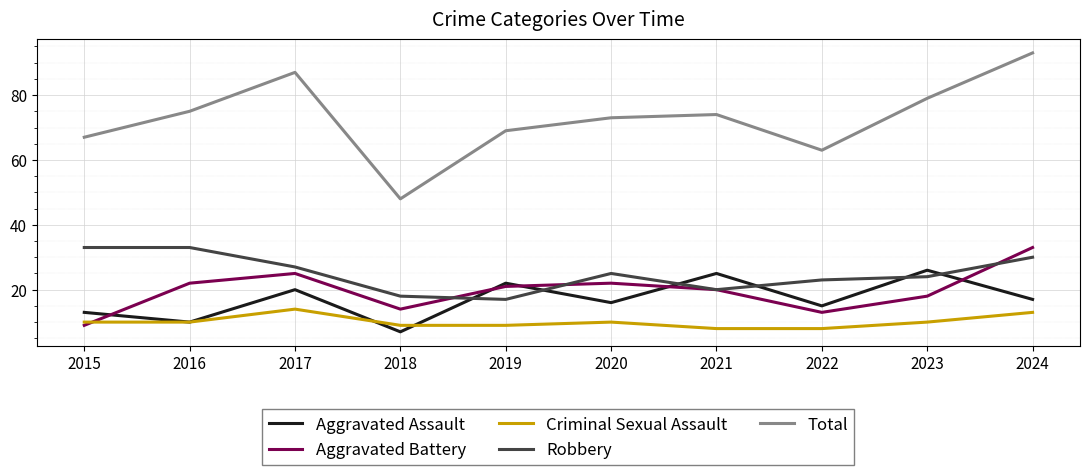

How many intersections are there between Aggravated Assault and Robbery?

6